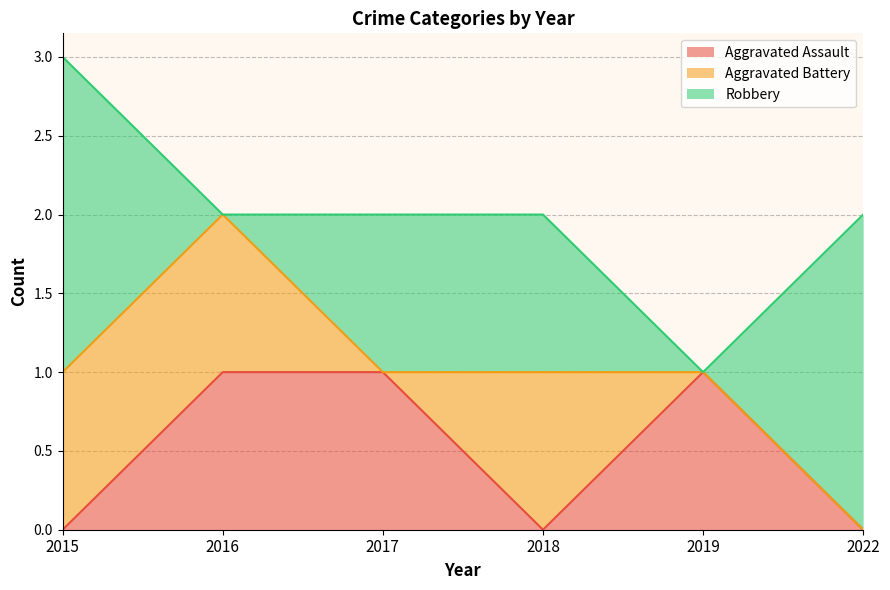

Which series has the largest total across all categories?

Robbery